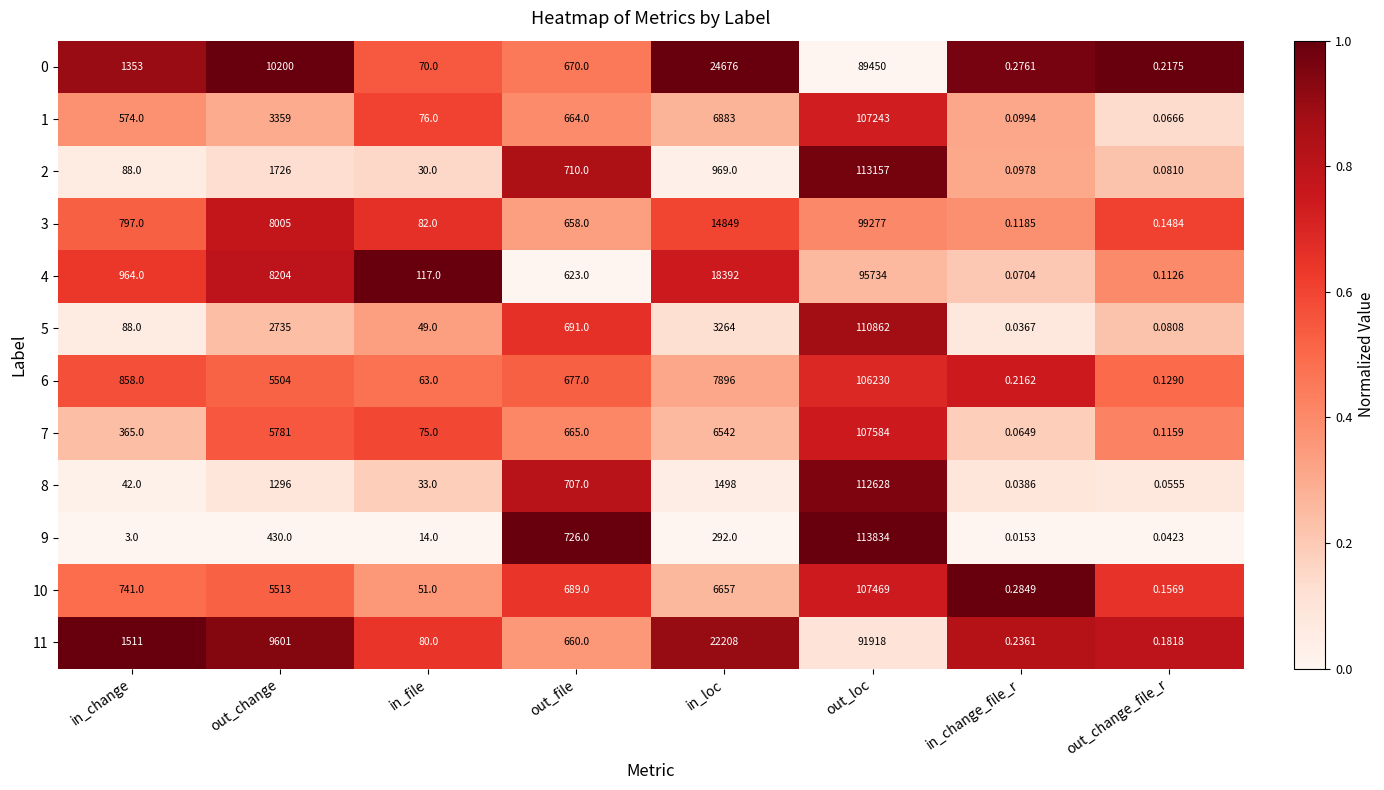

List the labels in order of 10 value, smallest first.

out_change_file_r, in_change_file_r, in_file, out_file, in_change, out_change, in_loc, out_loc